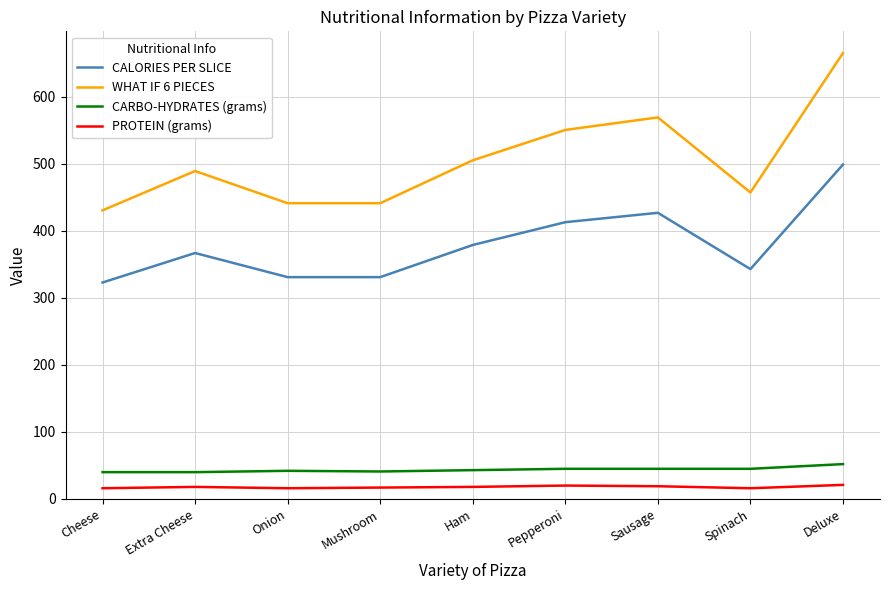

The value of PROTEIN (grams) at Deluxe is 21.0. True or false?

True